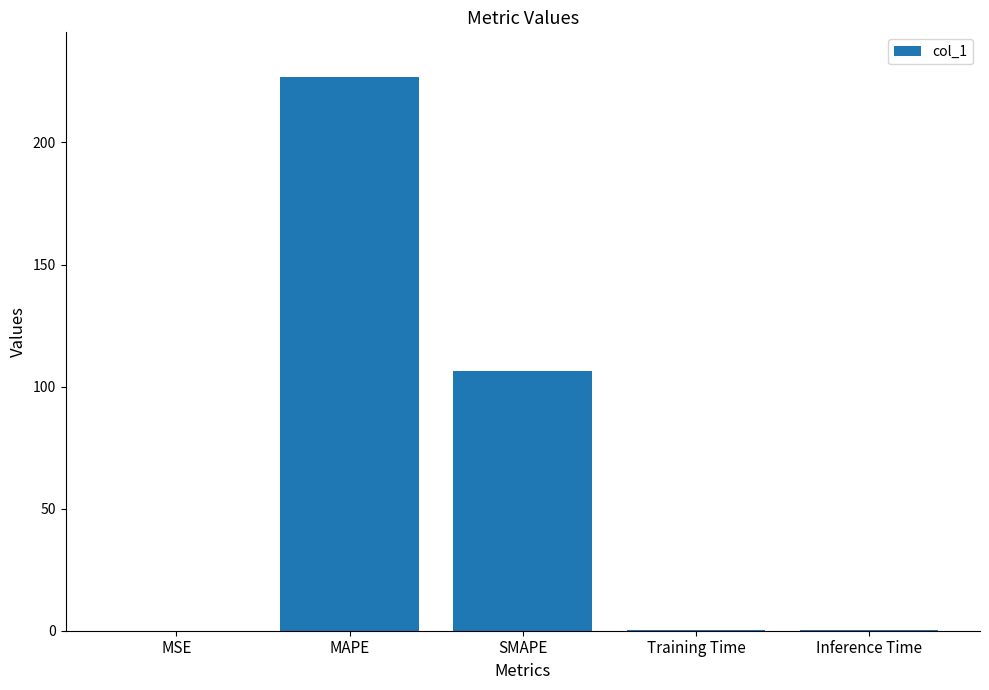

What is the sum of all values?

333.7